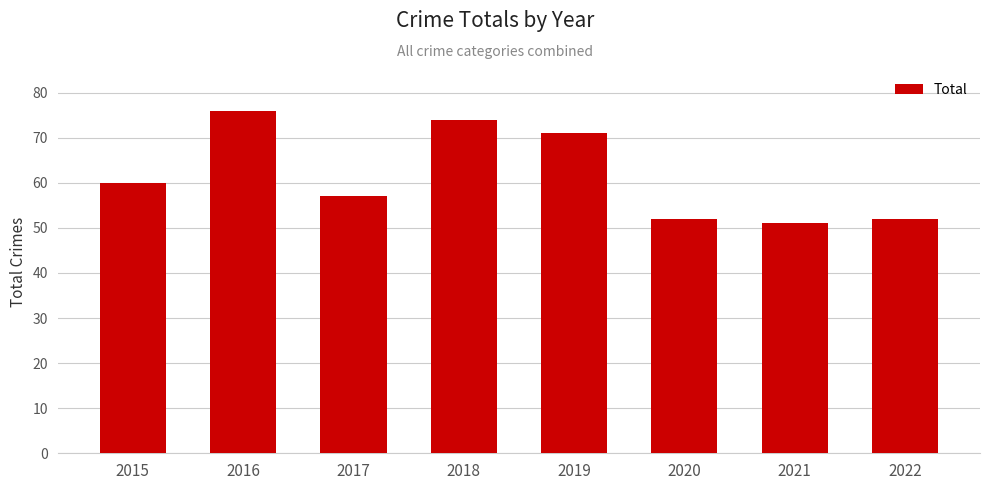

How many values are below 60?

4